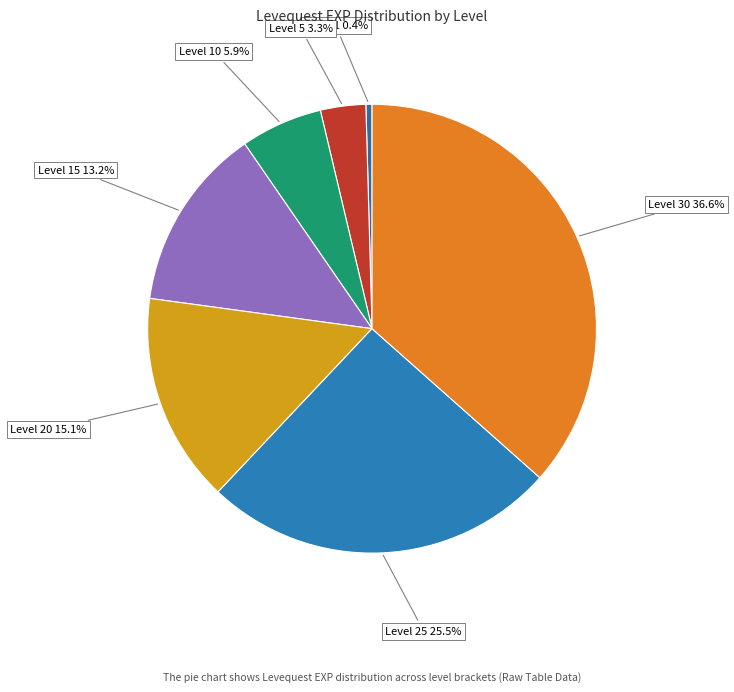

Does Level 30 represent more than half of the total?

No